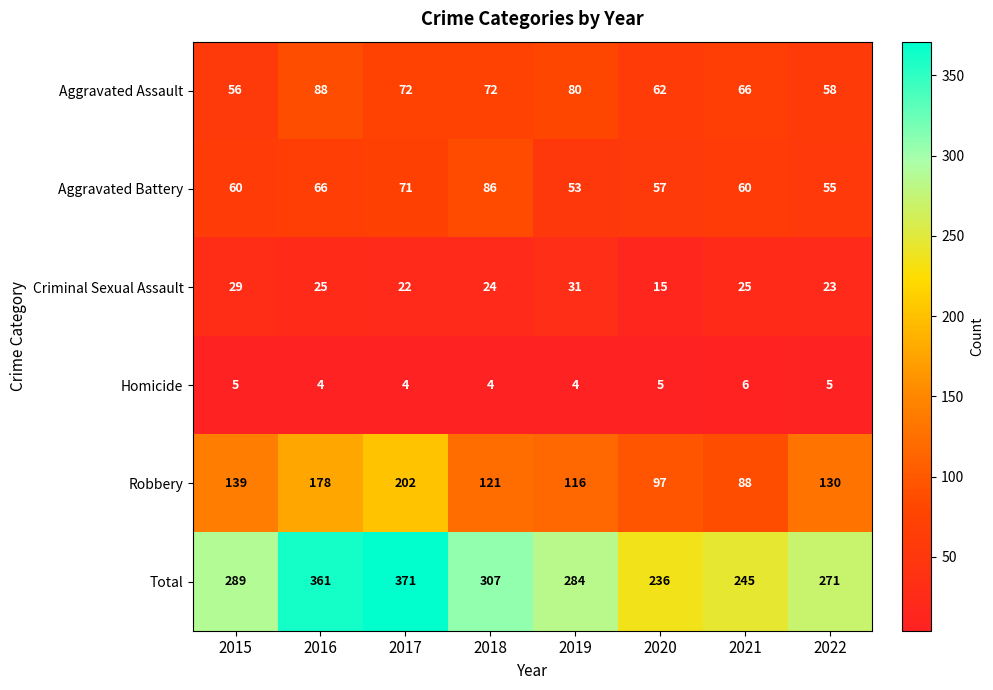

True or false: Aggravated Battery has a value of 24 at 2021.

False